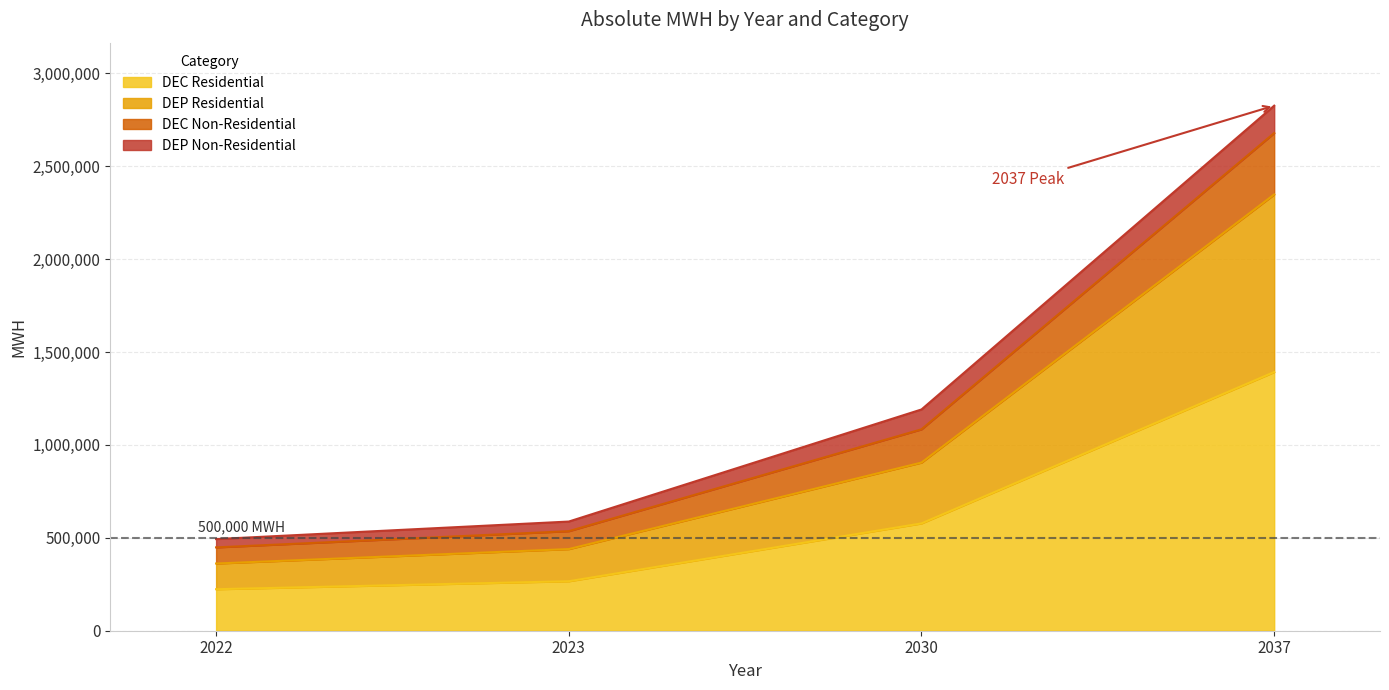

How many values in the DEP Residential series are below 905195?

2